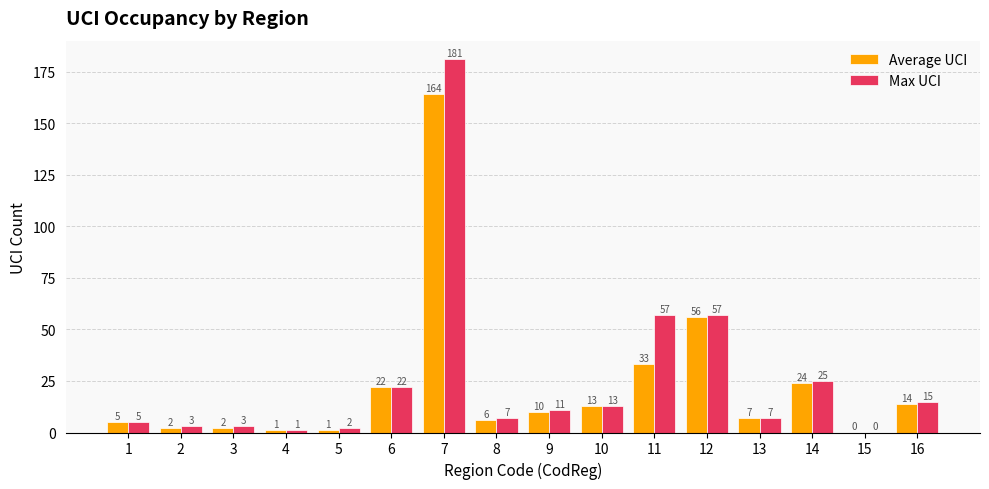

Which series has the widest spread of values?

Max UCI